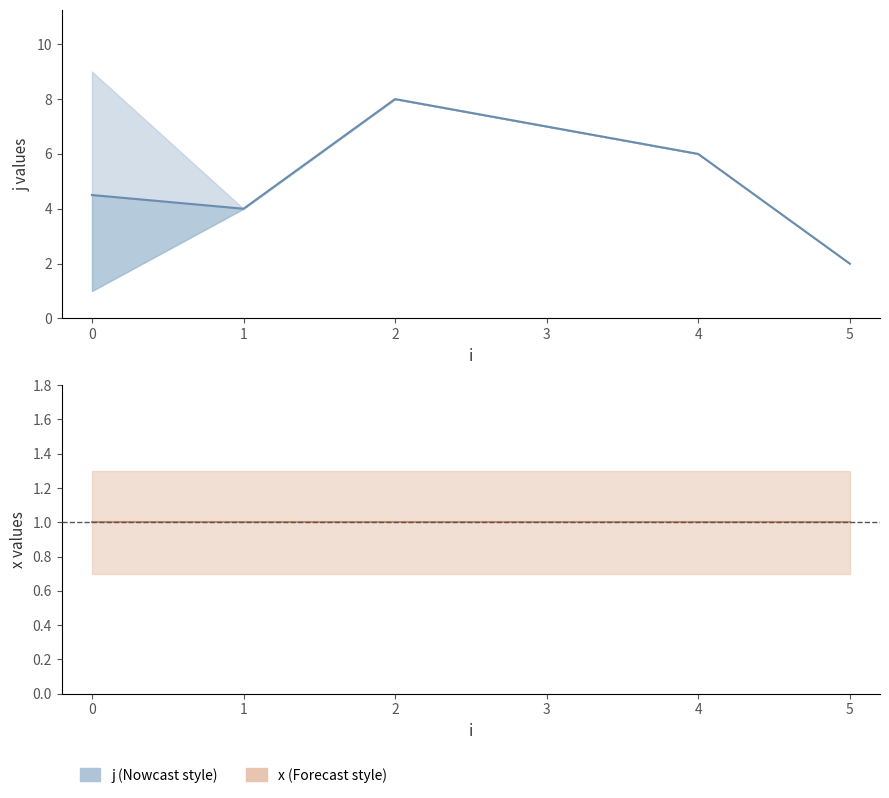

Reading left to right, transcribe all the data shown in this chart.

j (mean): 4.5	4.0	8.0	7.0	6.0	2.0
x (mean): 1.0	1.0	1.0	1.0	1.0	1.0